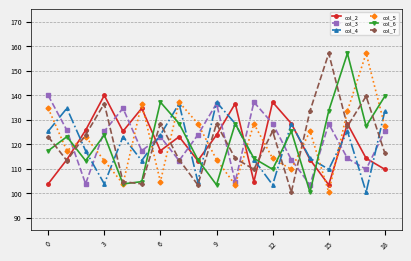

What is the value of the col_4 point at the 8th from the left?

136.6